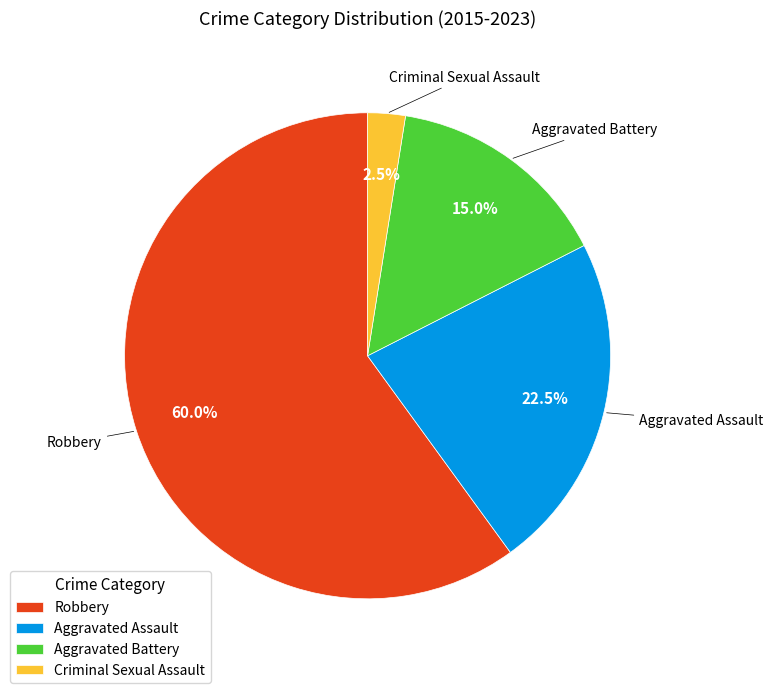

How much of the chart is everything except Criminal Sexual Assault?

97.5%